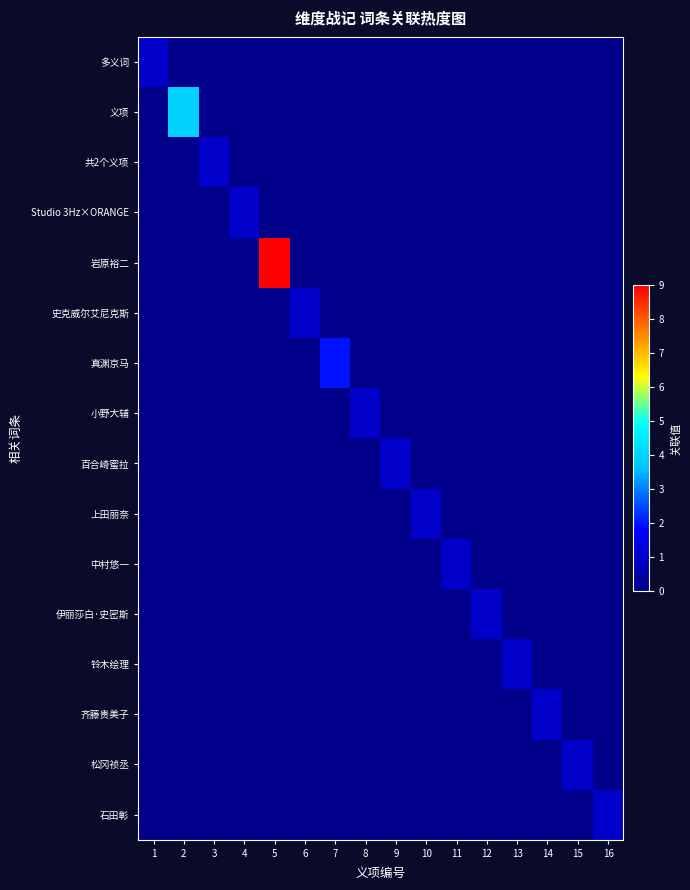

Reading right to left, transcribe all the data shown in this chart.

多义词: 16=0	15=0	14=0	13=0	12=0	11=0	10=0	9=0	8=0	7=0	6=0	5=0	4=0	3=0	2=0	1=1
义项: 16=0	15=0	14=0	13=0	12=0	11=0	10=0	9=0	8=0	7=0	6=0	5=0	4=0	3=0	2=4	1=0
共2个义项: 16=0	15=0	14=0	13=0	12=0	11=0	10=0	9=0	8=0	7=0	6=0	5=0	4=0	3=1	2=0	1=0
Studio 3Hz×ORANGE: 16=0	15=0	14=0	13=0	12=0	11=0	10=0	9=0	8=0	7=0	6=0	5=0	4=1	3=0	2=0	1=0
岩原裕二: 16=0	15=0	14=0	13=0	12=0	11=0	10=0	9=0	8=0	7=0	6=0	5=9	4=0	3=0	2=0	1=0
史克威尔艾尼克斯: 16=0	15=0	14=0	13=0	12=0	11=0	10=0	9=0	8=0	7=0	6=1	5=0	4=0	3=0	2=0	1=0
真渊京马: 16=0	15=0	14=0	13=0	12=0	11=0	10=0	9=0	8=0	7=2	6=0	5=0	4=0	3=0	2=0	1=0
小野大辅: 16=0	15=0	14=0	13=0	12=0	11=0	10=0	9=0	8=1	7=0	6=0	5=0	4=0	3=0	2=0	1=0
百合崎蜜拉: 16=0	15=0	14=0	13=0	12=0	11=0	10=0	9=1	8=0	7=0	6=0	5=0	4=0	3=0	2=0	1=0
上田丽奈: 16=0	15=0	14=0	13=0	12=0	11=0	10=1	9=0	8=0	7=0	6=0	5=0	4=0	3=0	2=0	1=0
中村悠一: 16=0	15=0	14=0	13=0	12=0	11=1	10=0	9=0	8=0	7=0	6=0	5=0	4=0	3=0	2=0	1=0
伊丽莎白·史密斯: 16=0	15=0	14=0	13=0	12=1	11=0	10=0	9=0	8=0	7=0	6=0	5=0	4=0	3=0	2=0	1=0
铃木绘理: 16=0	15=0	14=0	13=1	12=0	11=0	10=0	9=0	8=0	7=0	6=0	5=0	4=0	3=0	2=0	1=0
齐藤贵美子: 16=0	15=0	14=1	13=0	12=0	11=0	10=0	9=0	8=0	7=0	6=0	5=0	4=0	3=0	2=0	1=0
松冈祯丞: 16=0	15=1	14=0	13=0	12=0	11=0	10=0	9=0	8=0	7=0	6=0	5=0	4=0	3=0	2=0	1=0
石田彰: 16=1	15=0	14=0	13=0	12=0	11=0	10=0	9=0	8=0	7=0	6=0	5=0	4=0	3=0	2=0	1=0